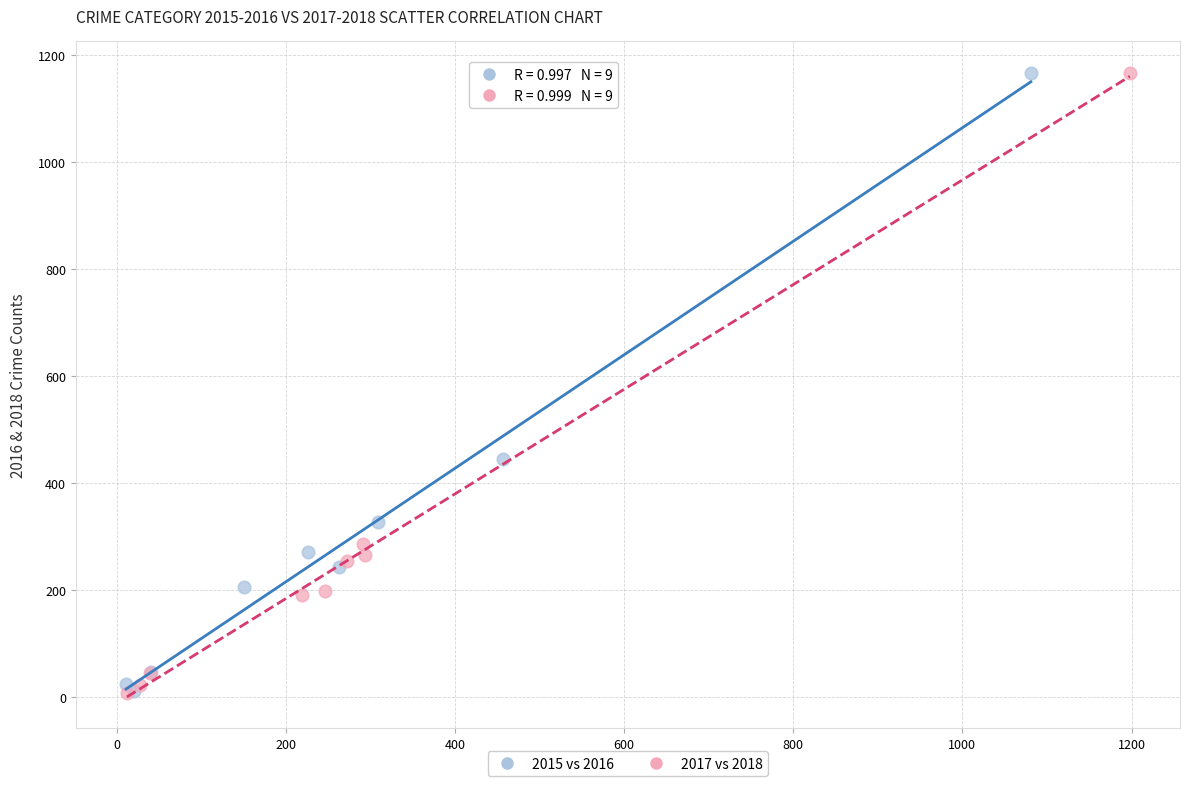

What are all the series names shown in the legend?

2015 vs 2016, 2017 vs 2018